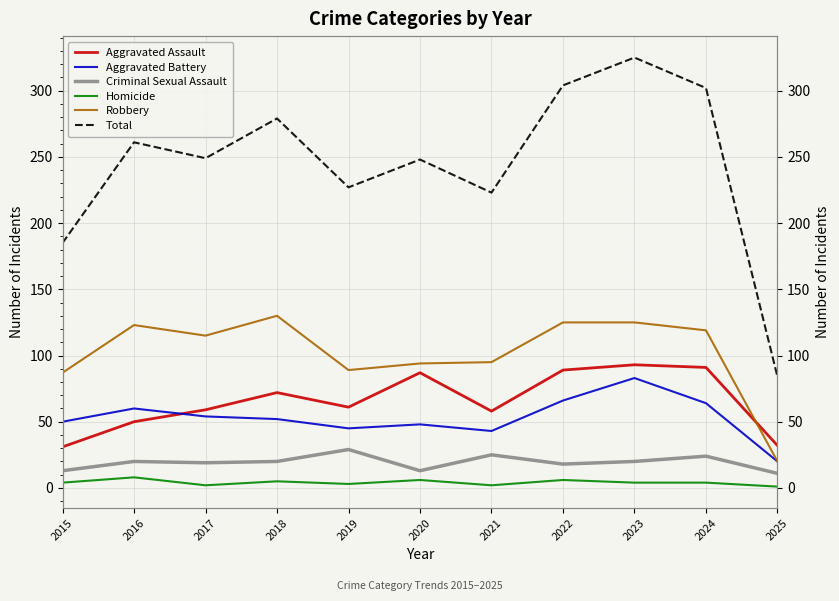

True or false: Total has a value of 66 at 2015.

False